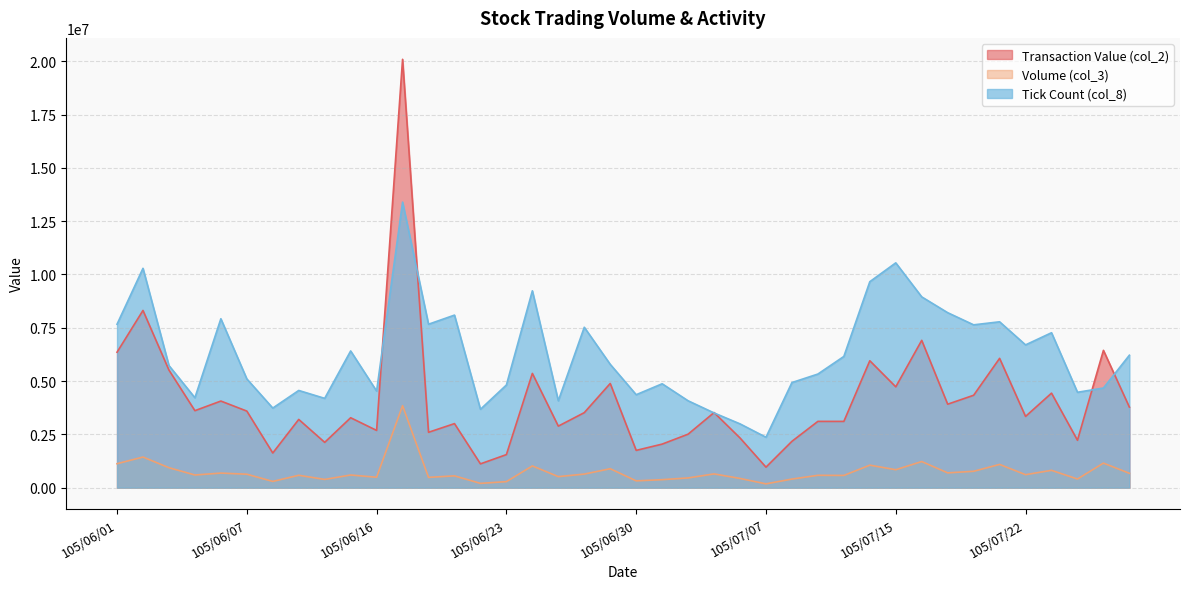

Which series has the widest spread of values?

Transaction Value (col_2)